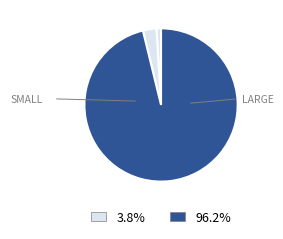

Count the number of slices in the pie.

3